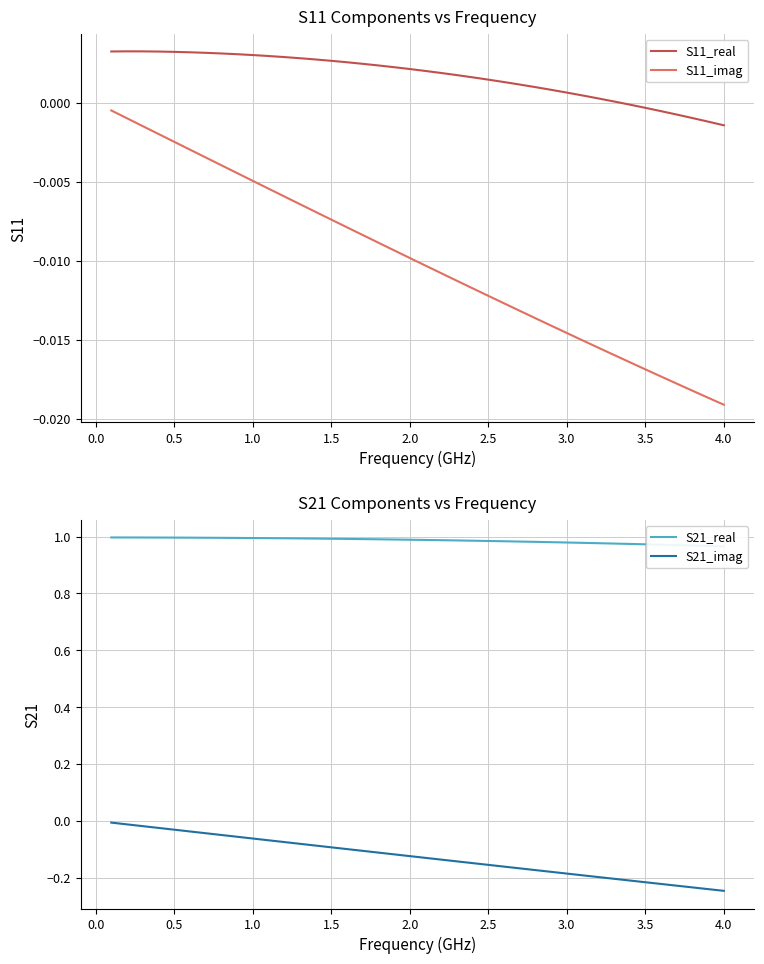

True or false: S11_real and S11_imag intersect in this chart.

False